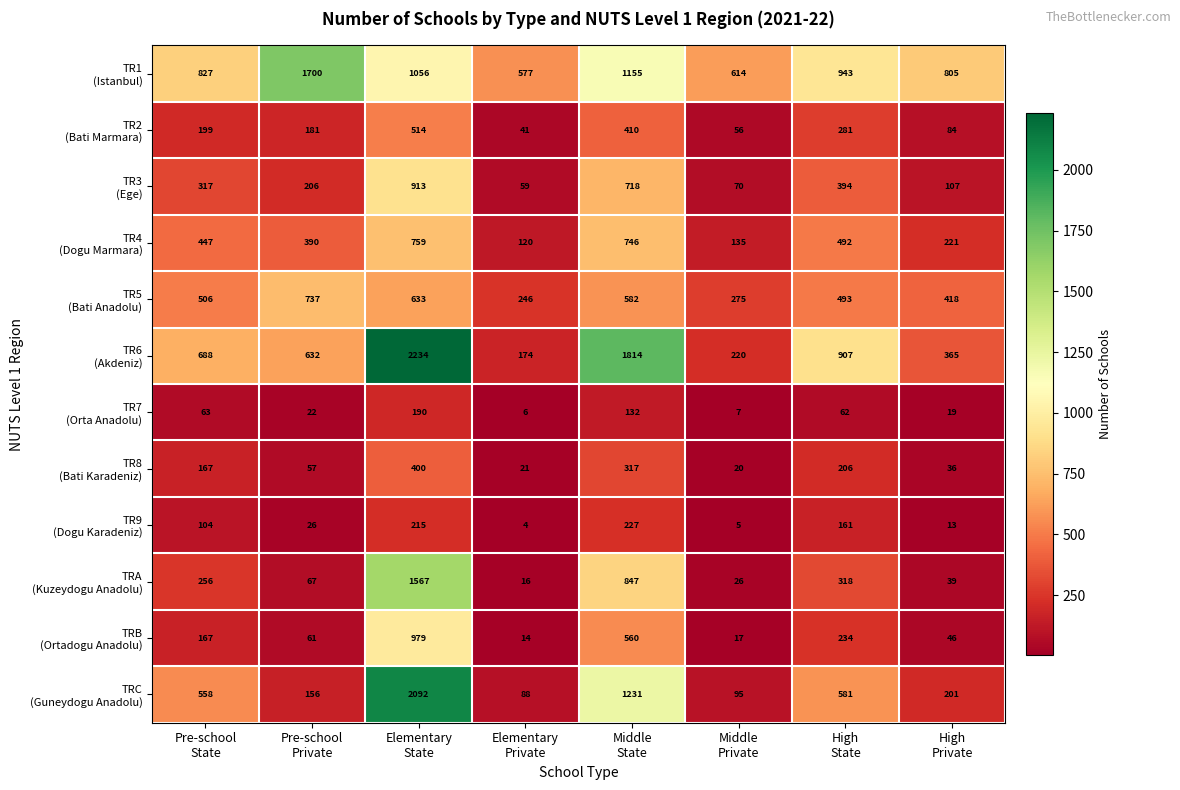

At how many categories does at least one series exceed 428?

8